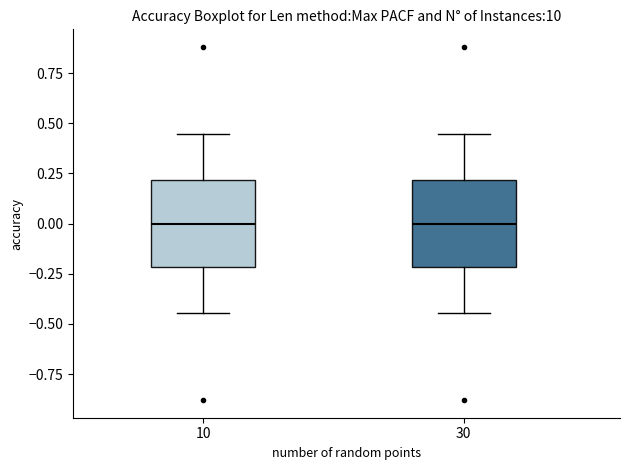

Where does the lower whisker of the box at x = 10 end on the y-axis? The values are not printed on the chart, so give them approximately, as read against the axis.

-0.45